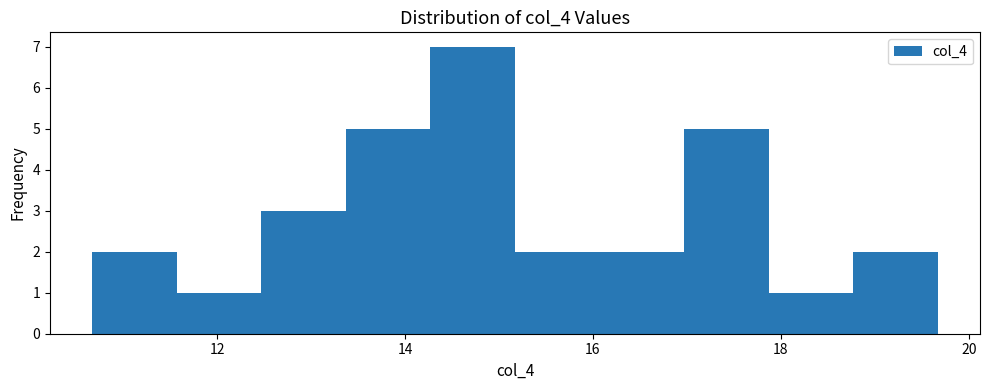

Reading left to right, transcribe this chart: for each bar, give the range it covers on the x-axis and its height. Neither the bar edges nor the heights are printed on the chart, so give them approximately, as read against the axes.

10.6 to 11.6: 2
11.6 to 12.4: 1
12.4 to 13.4: 3
13.4 to 14.2: 5
14.2 to 15.2: 7
15.2 to 16.0: 2
16.0 to 17.0: 2
17.0 to 17.8: 5
17.8 to 18.8: 1
18.8 to 19.6: 2